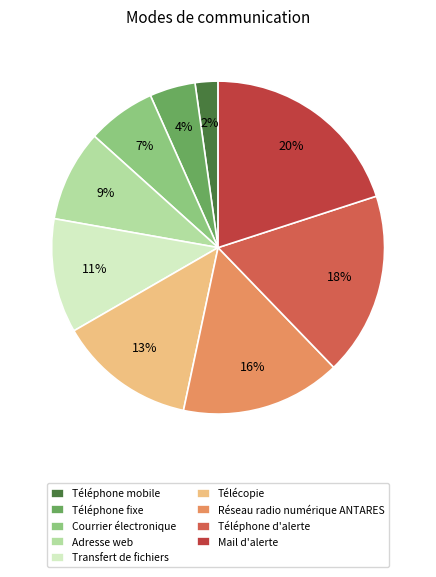

How many segments does this pie chart have?

9